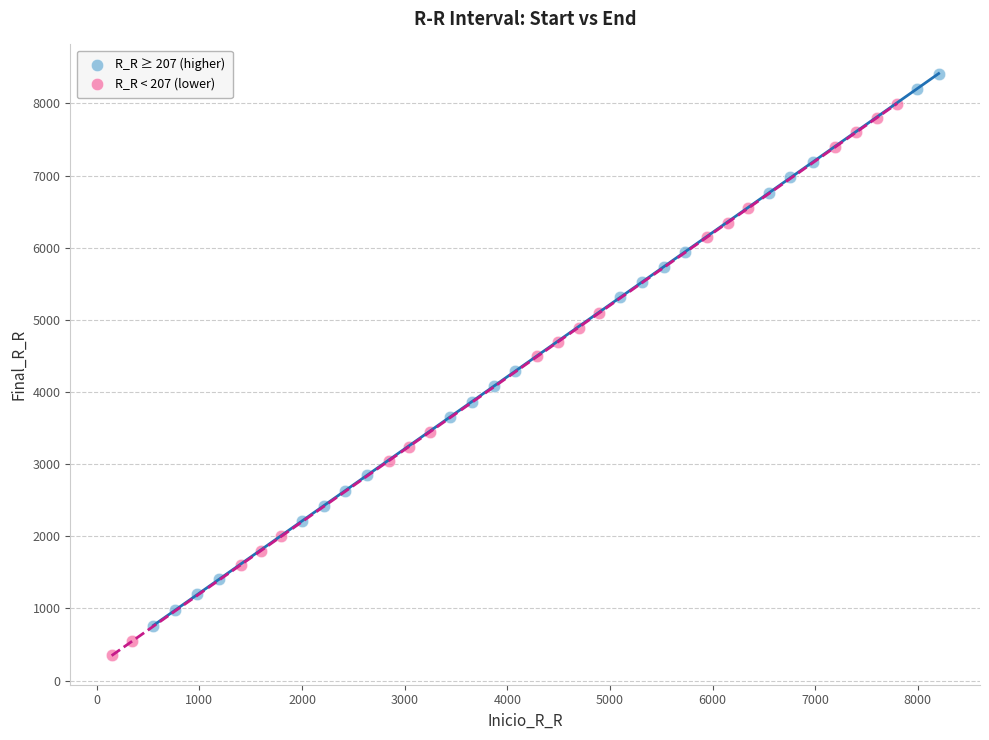

Which series contains the lowest Y value?

R_R < 207 (lower)